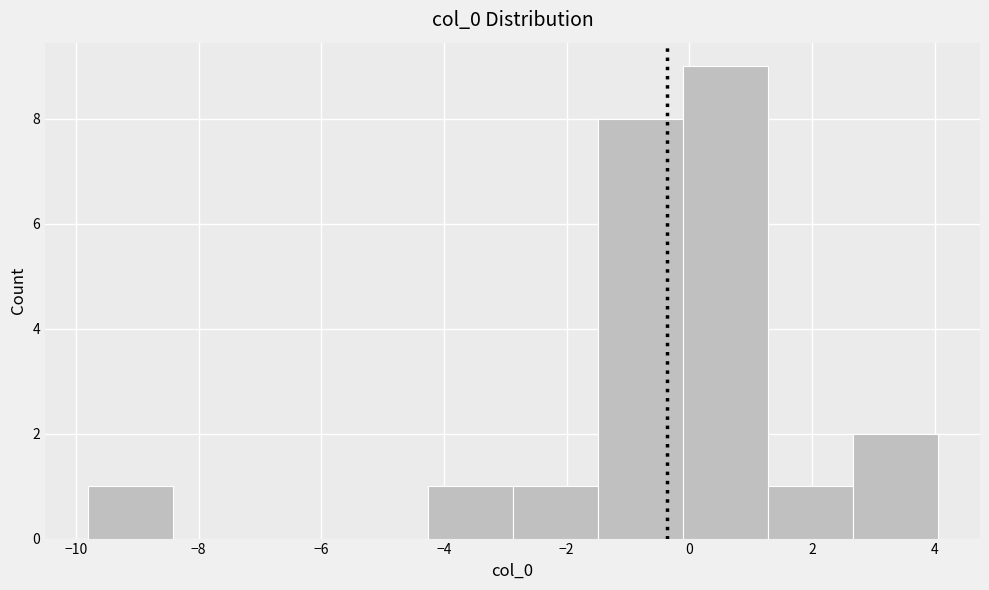

Reading left to right, transcribe this chart: for each bar, give the range it covers on the x-axis and its height. Neither the bar edges nor the heights are printed on the chart, so give them approximately, as read against the axes.

-9.8 to -8.4: 1
-8.4 to -7.0: 0
-7.0 to -5.6: 0
-5.6 to -4.2: 0
-4.2 to -2.8: 1
-2.8 to -1.4: 1
-1.4 to -0.2: 8
-0.2 to 1.2: 9
1.2 to 2.6: 1
2.6 to 4.0: 2